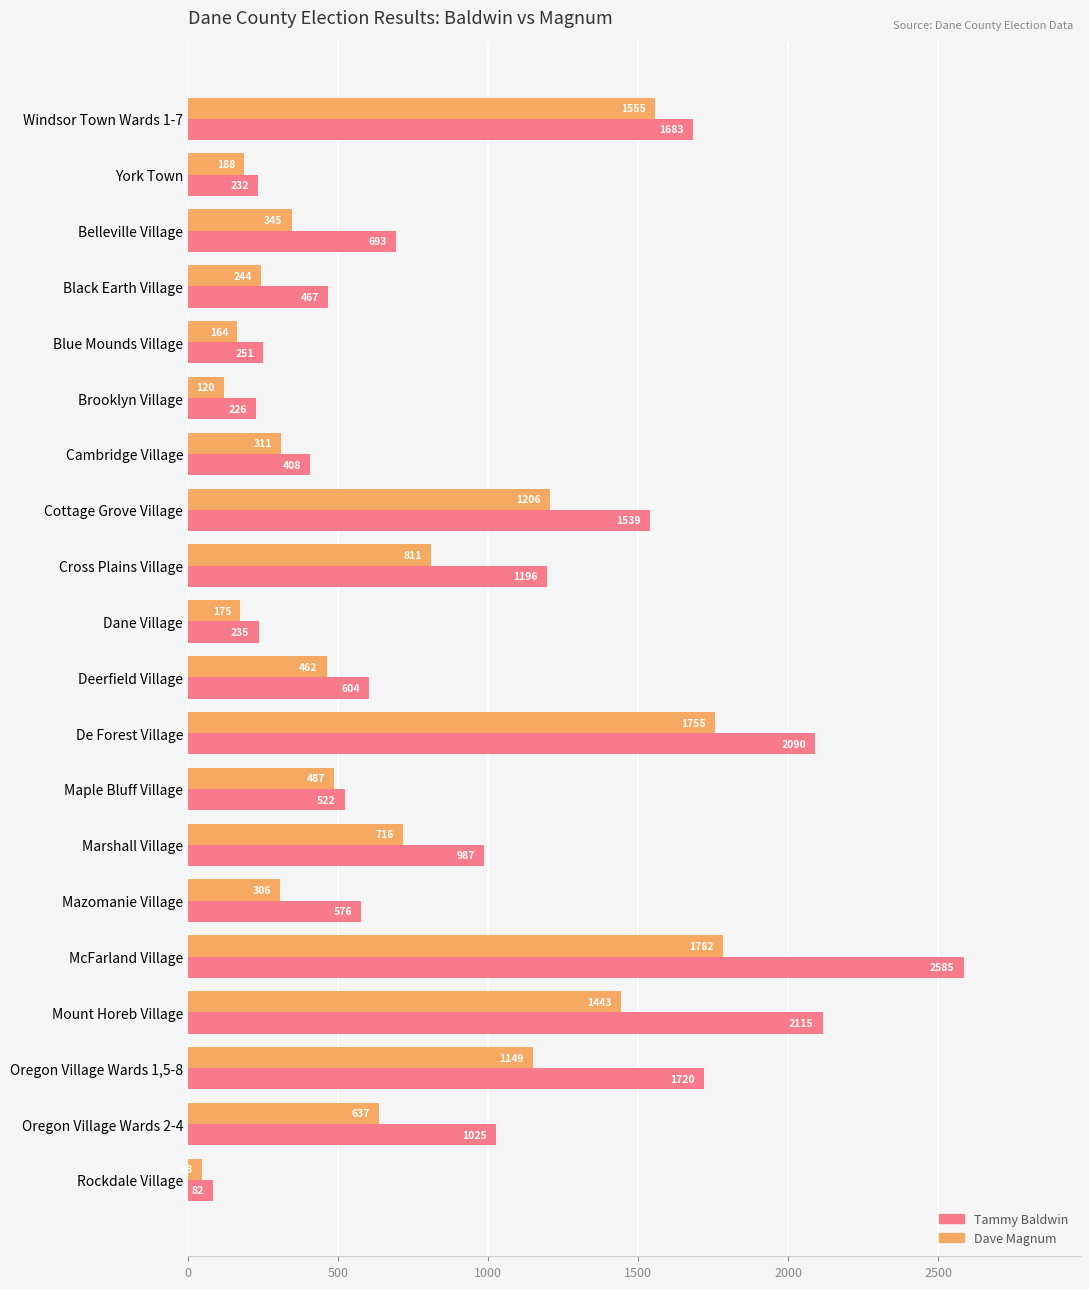

Which series has the largest total across all categories?

Tammy Baldwin